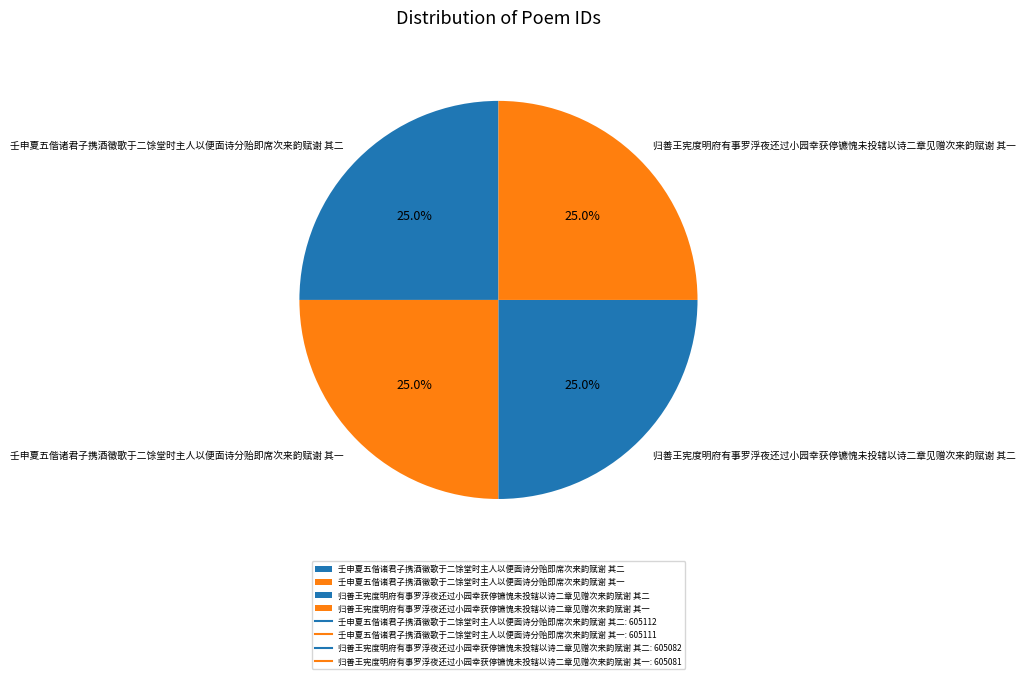

What is the ratio of the value at 归善王宪度明府有事罗浮夜还过小园幸获停镳愧未投辖以诗二章见赠次来韵赋谢 其二 to the value at 归善王宪度明府有事罗浮夜还过小园幸获停镳愧未投辖以诗二章见赠次来韵赋谢 其一?

1.0